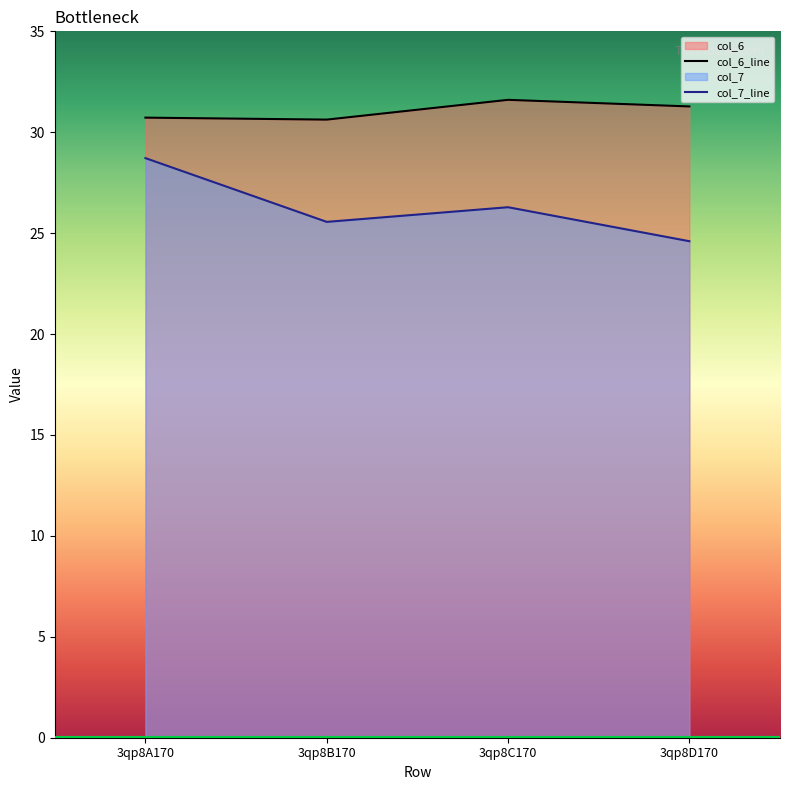

At which category does the chart reach its minimum across all series?

3qp8D170